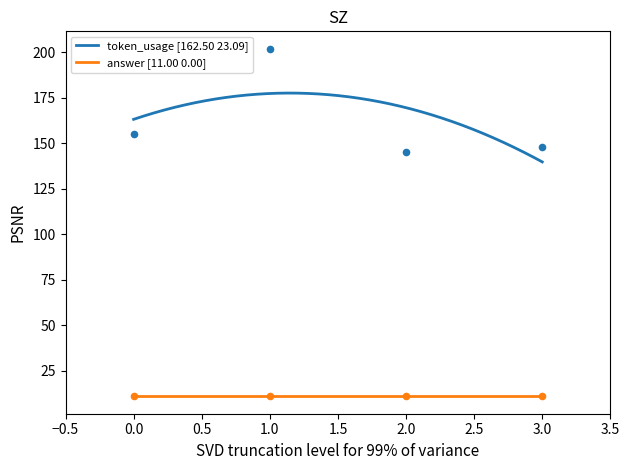

Which has a higher value, 3 or 1?

1